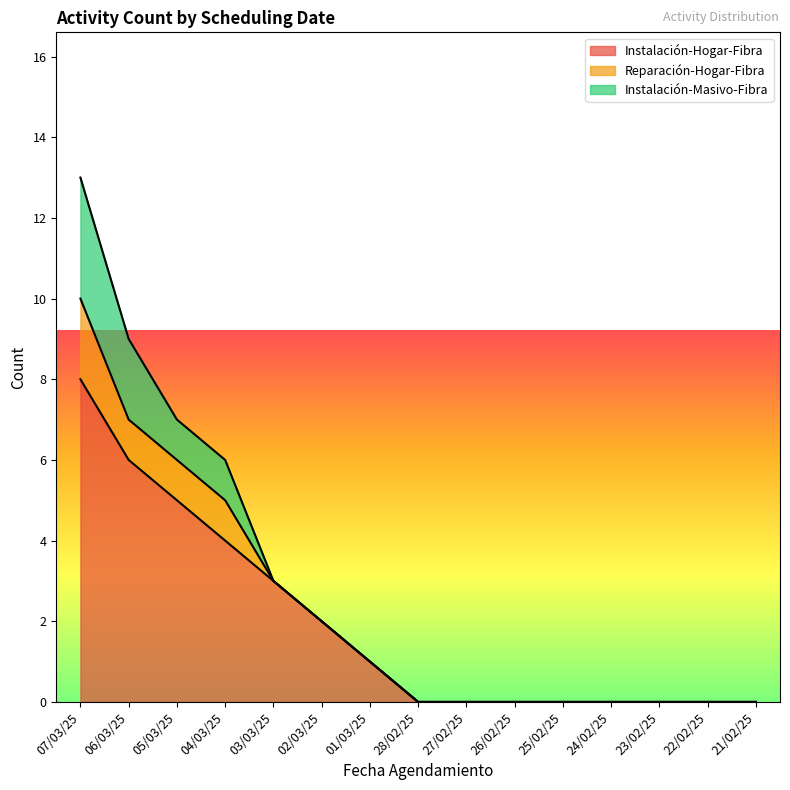

True or false: Instalación-Hogar-Fibra has more than 2 interior local peaks.

False